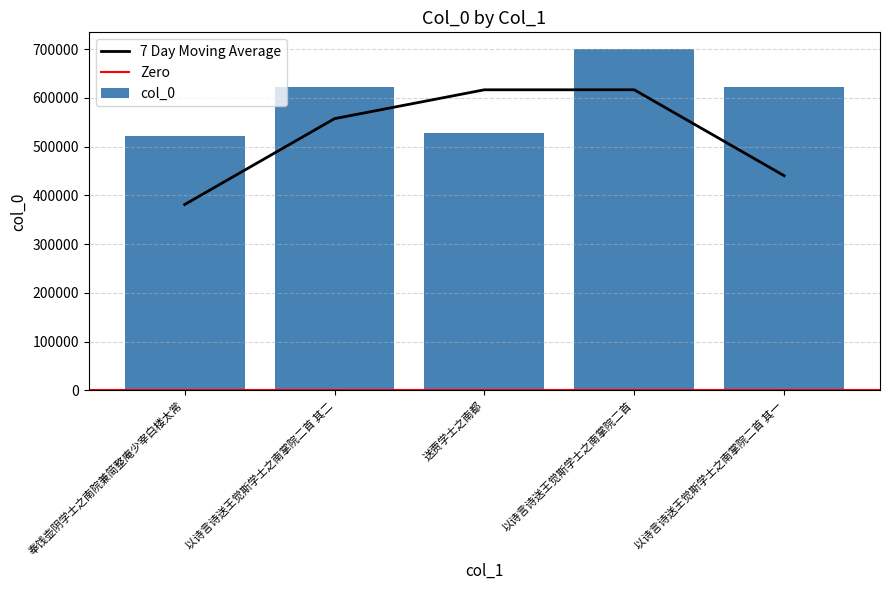

What is the sum of the values at 奉饯壶阴学士之南院兼简整庵少宰白楼太常 and 以诗言诗送王觉斯学士之南掌院二首 其二?

1144223